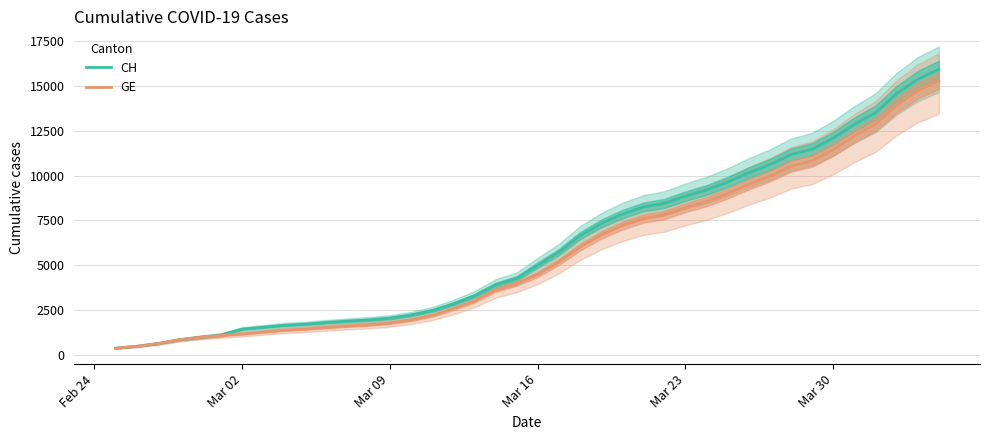

Rank the series by their maximum value, from highest to lowest.

CH, GE